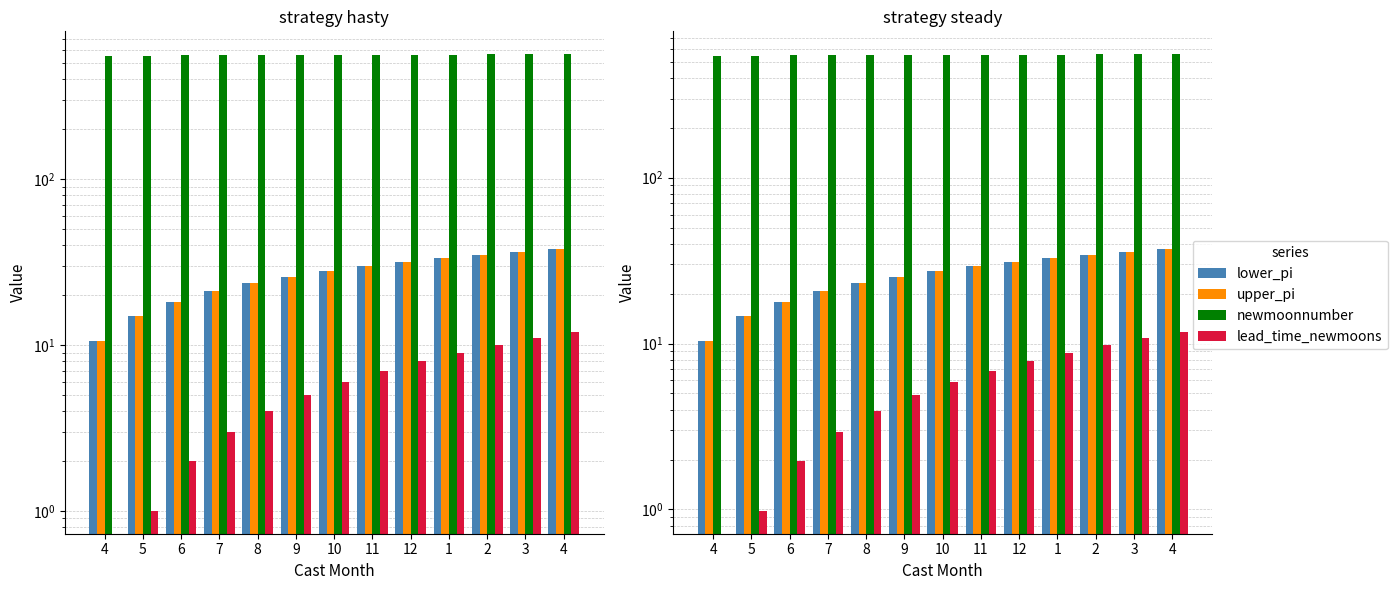

What are all the series names shown in the legend?

lower_pi, upper_pi, newmoonnumber, lead_time_newmoons